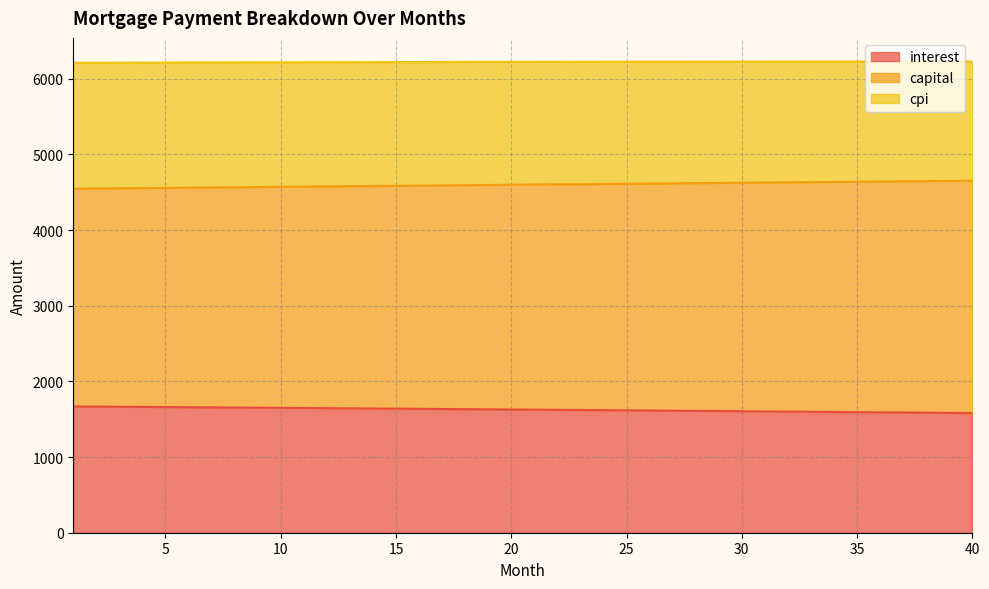

The value of capital at 2 is 3136.1. True or false?

False